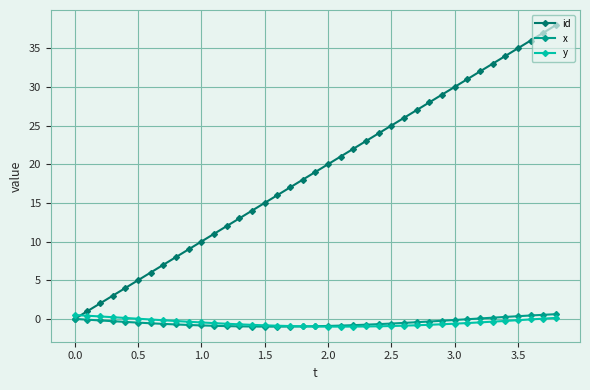

Which series has the widest spread of values?

id